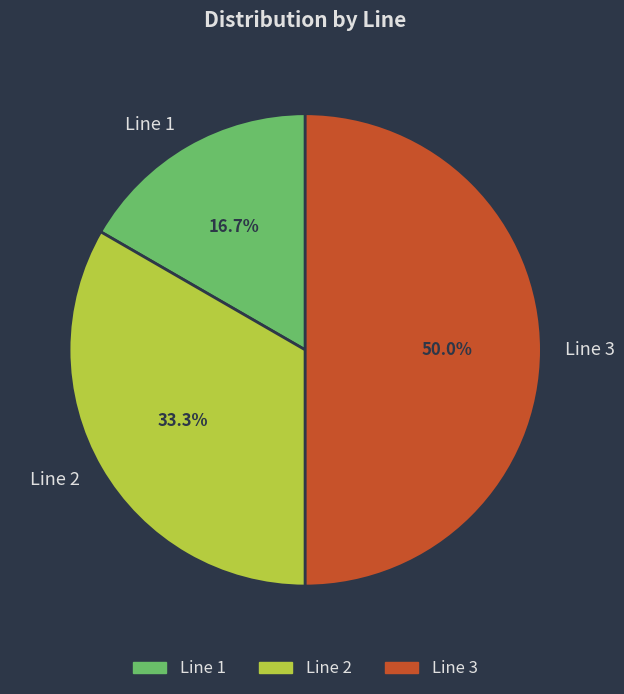

How many slices are in this pie chart?

3